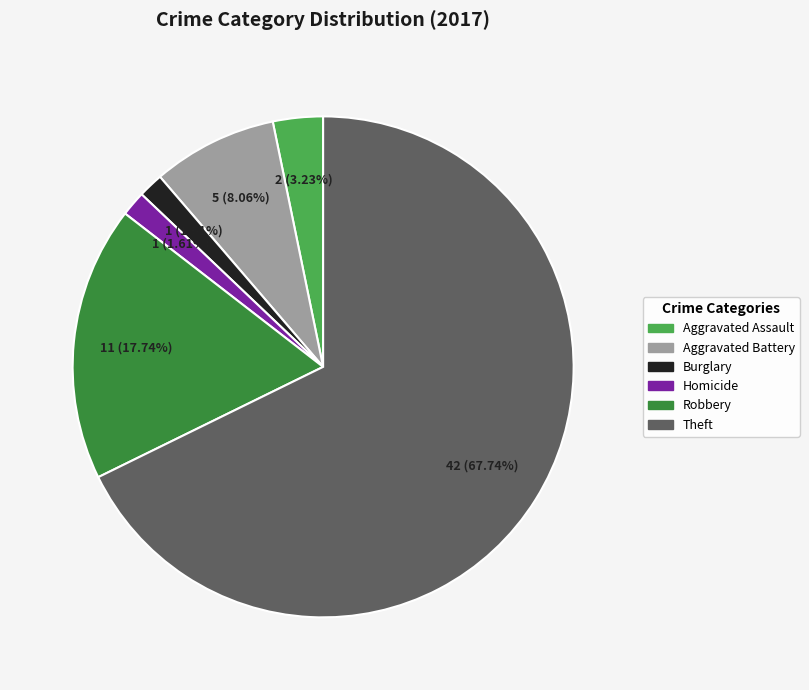

Is there a majority slice in this chart?

Yes